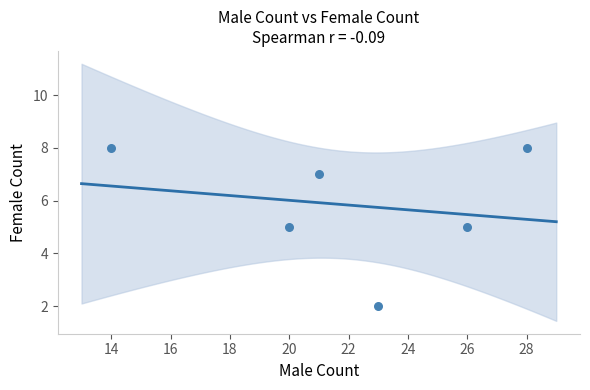

What is the range of Y values (max minus min)?

6